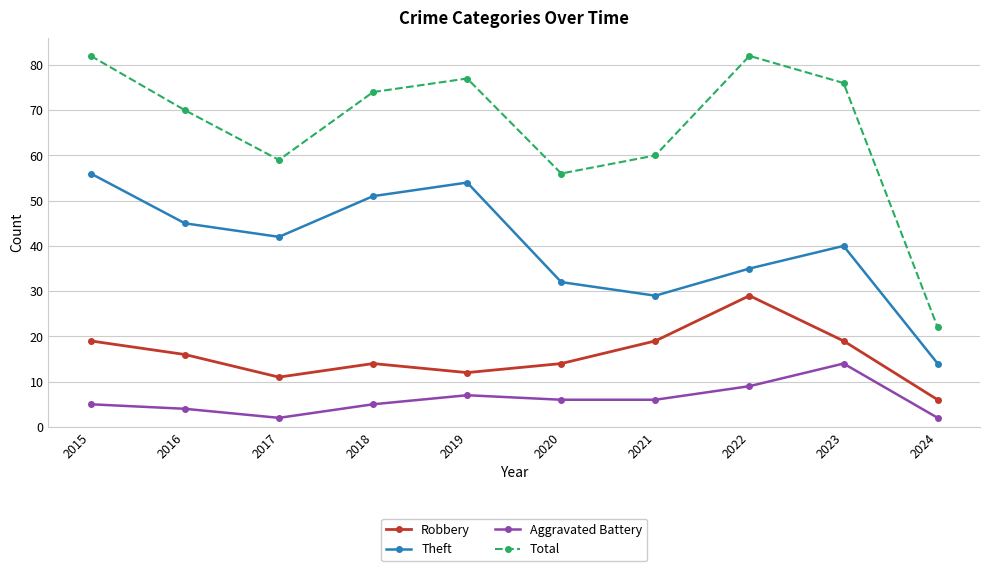

True or false: Total and Robbery cross at least once.

False